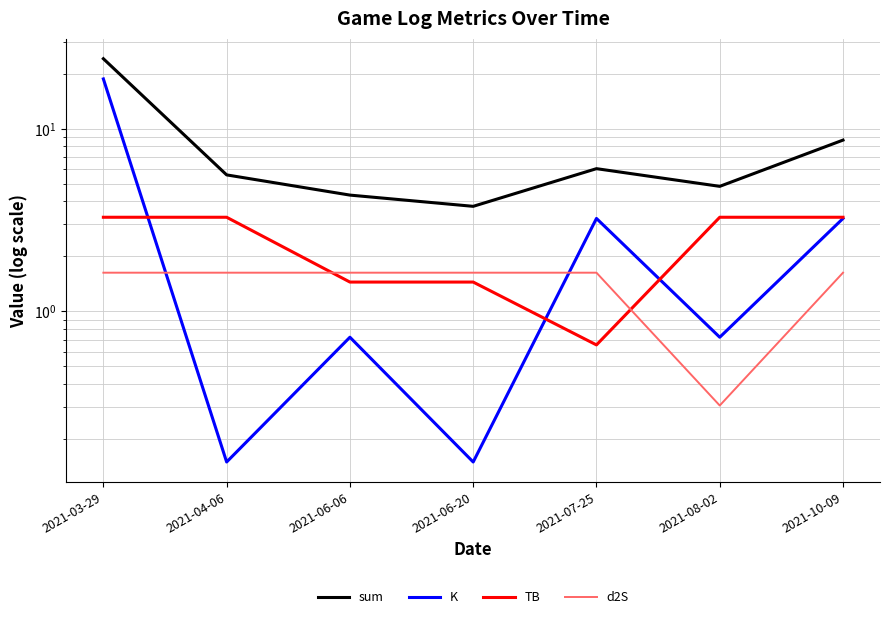

Rank the series at 2021-07-25 from lowest to highest value.

TB, d2S, K, sum